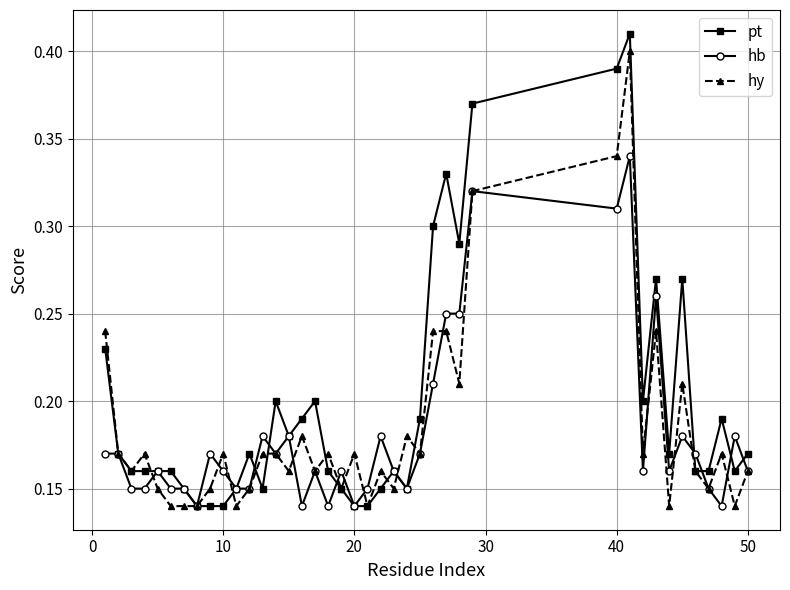

True or false: pt has more than 0 interior local peaks.

True